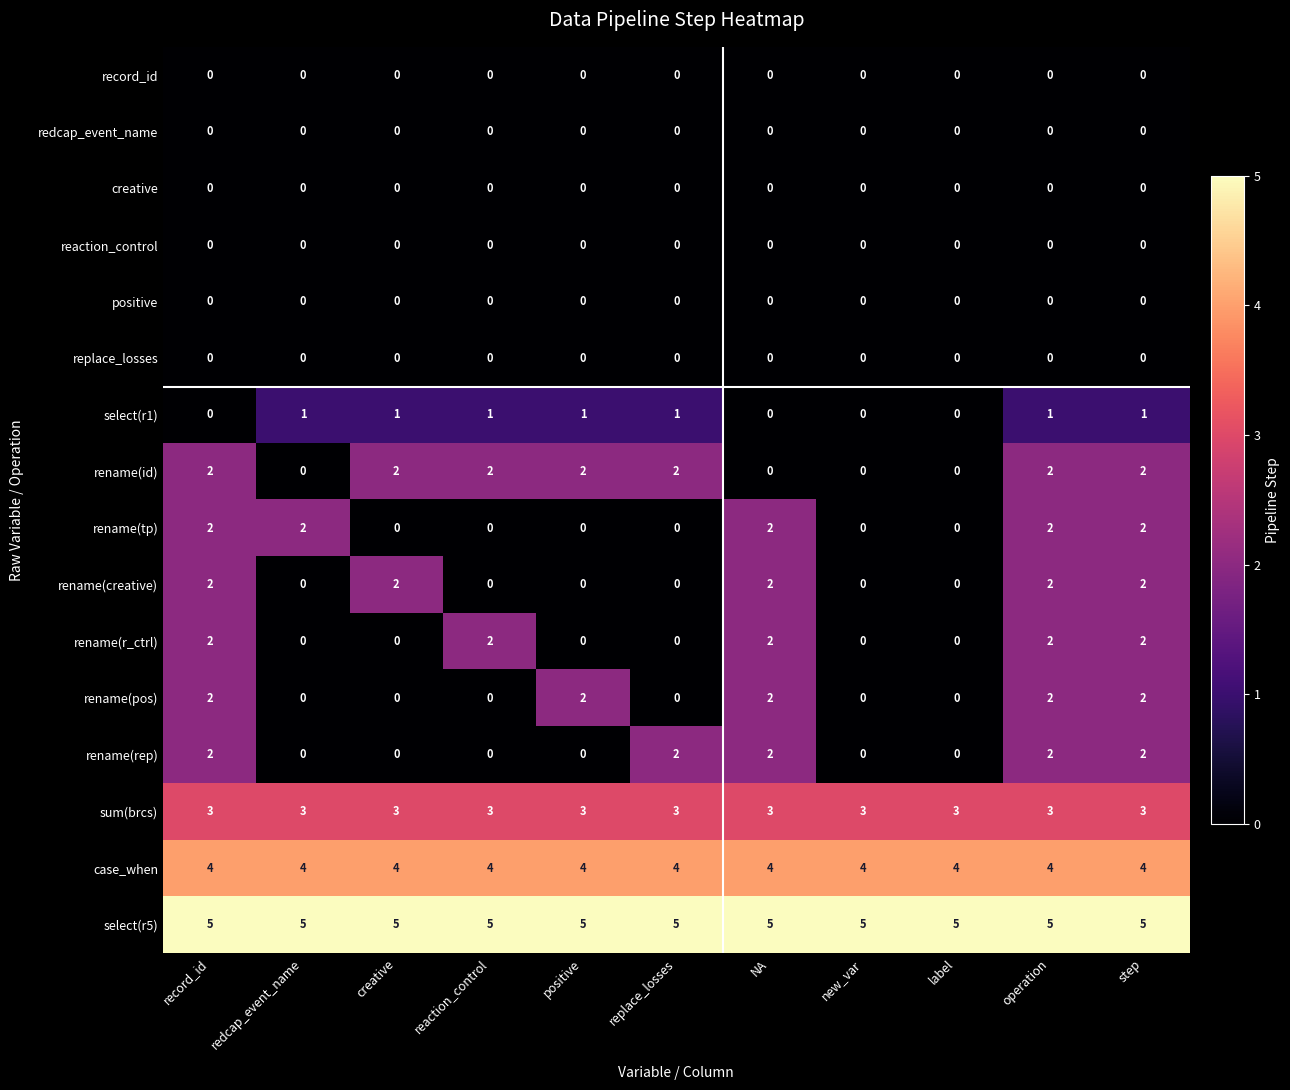

What is the total value across all series at reaction_control?

17